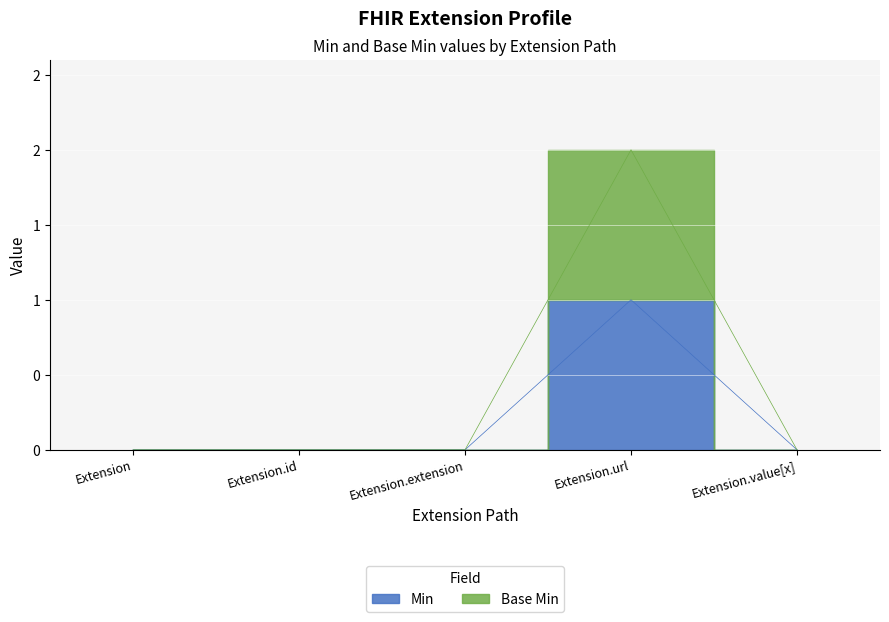

Reading left to right, what are all the values shown in this chart?

Min: Extension=0	Extension.id=0	Extension.extension=0	Extension.url=1	Extension.value[x]=0
Base Min: Extension=0	Extension.id=0	Extension.extension=0	Extension.url=2	Extension.value[x]=0